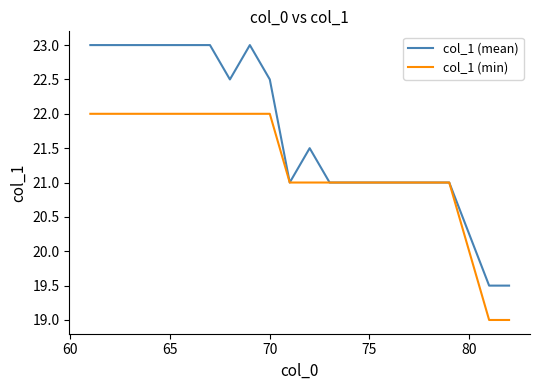

What is the highest value of the col_1 (mean) series?

23.0